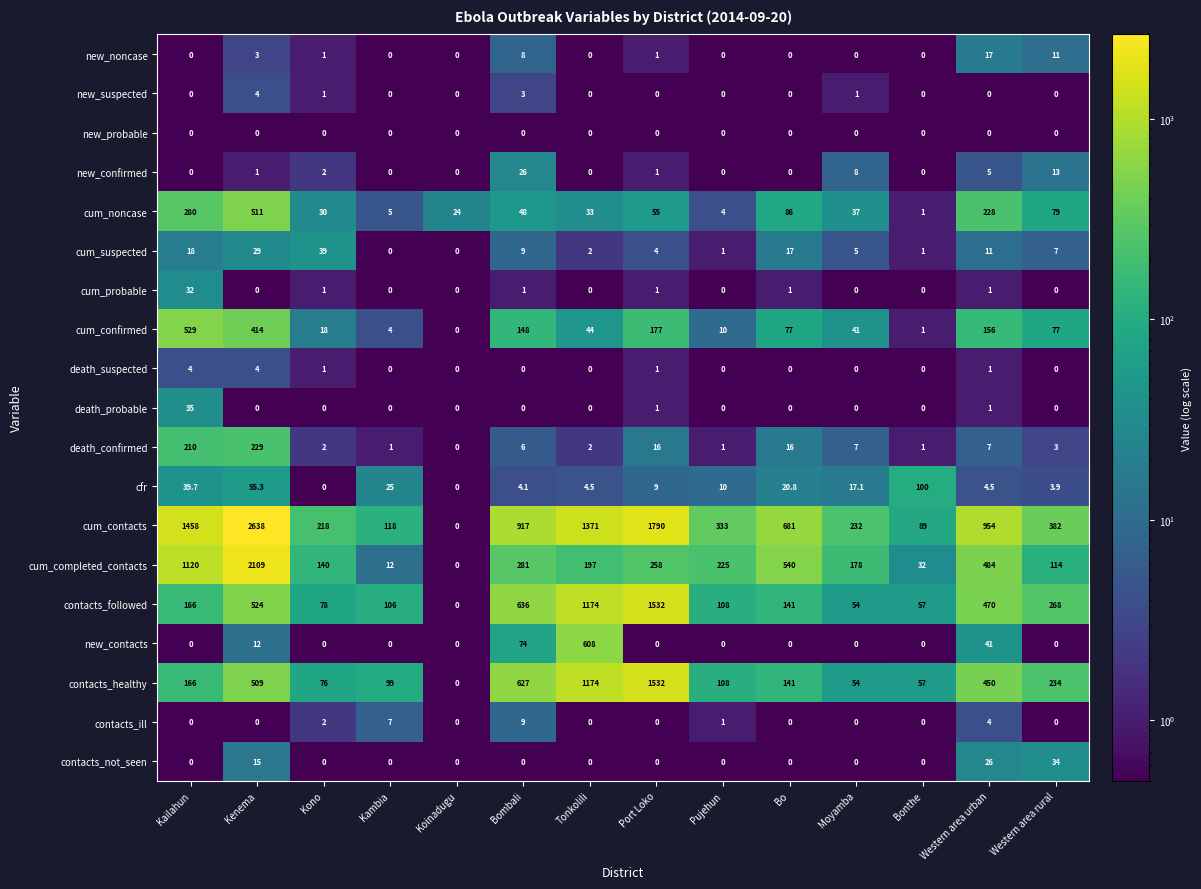

What is the difference between the maximum and minimum values in the cum_probable series?

32.0